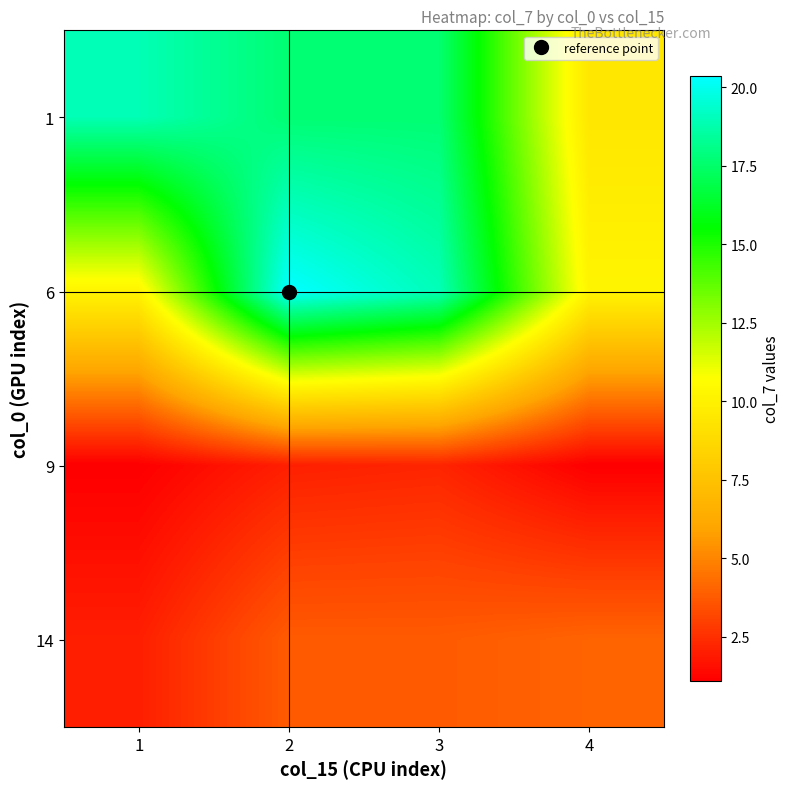

What is the total value across all series at 1?

32.2